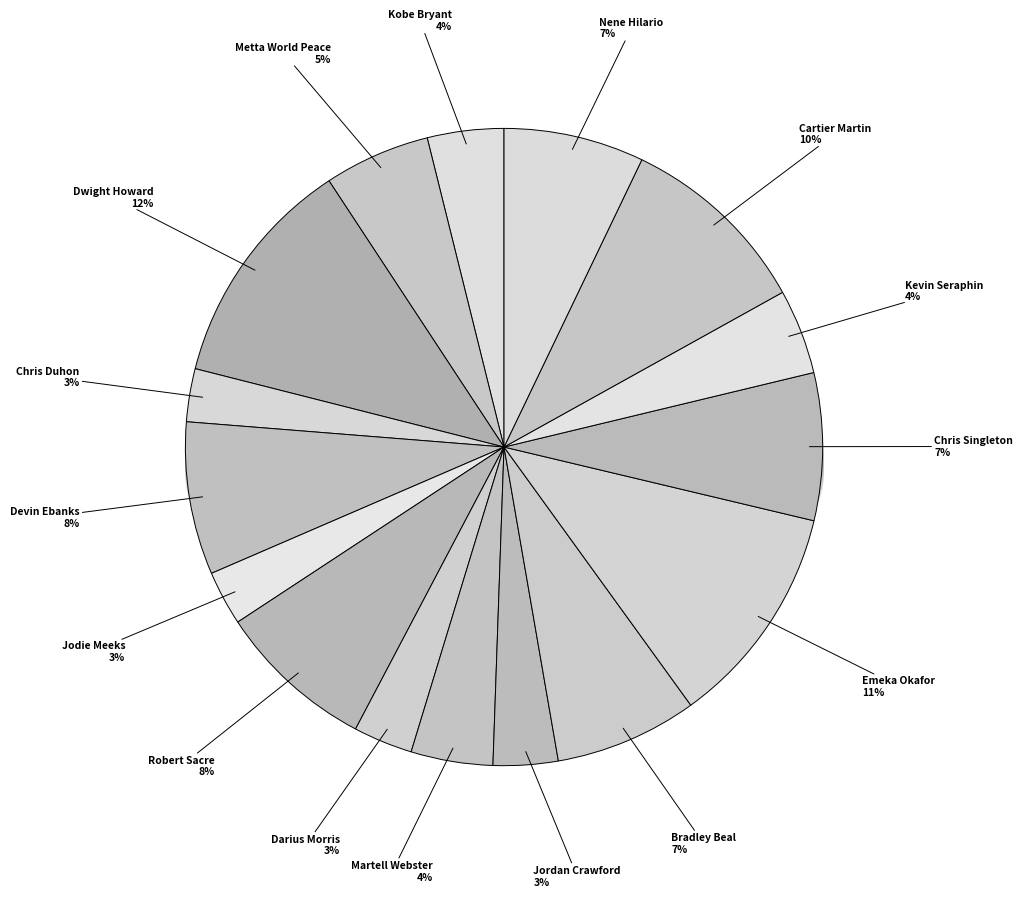

Which slice is the largest?

Dwight Howard